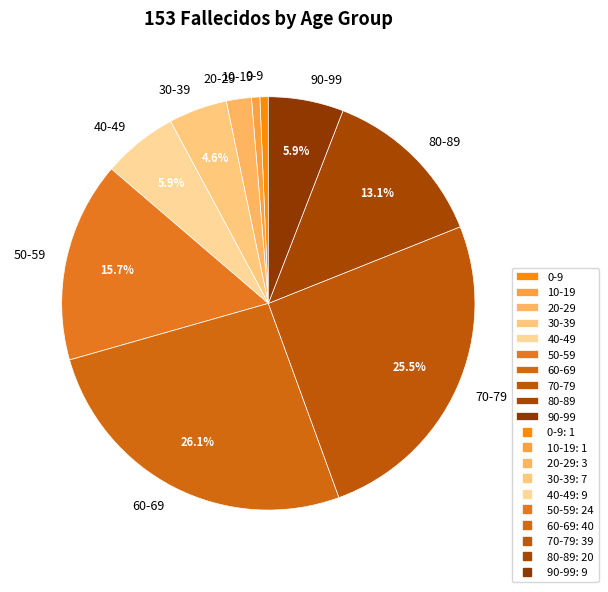

Does 60-69 account for over 50% of the chart?

No